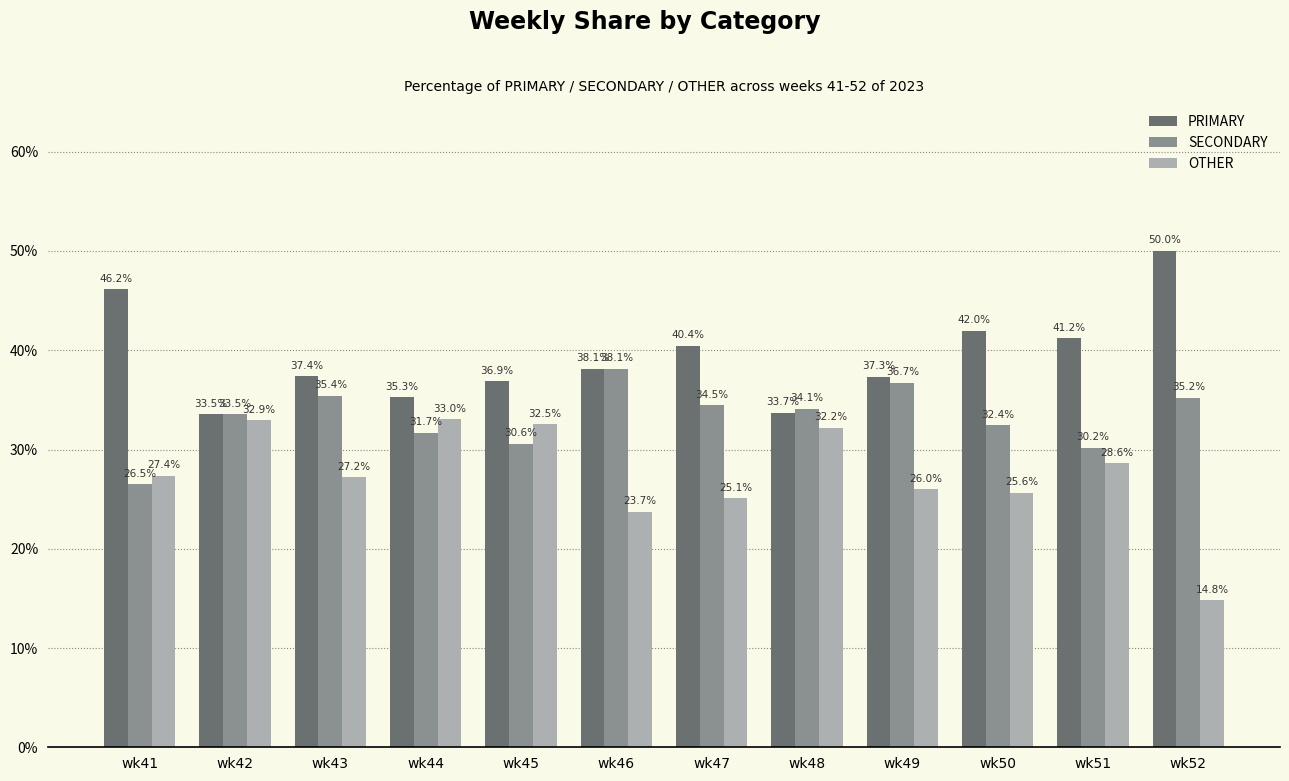

List the series in order of their peak value, lowest first.

OTHER, SECONDARY, PRIMARY